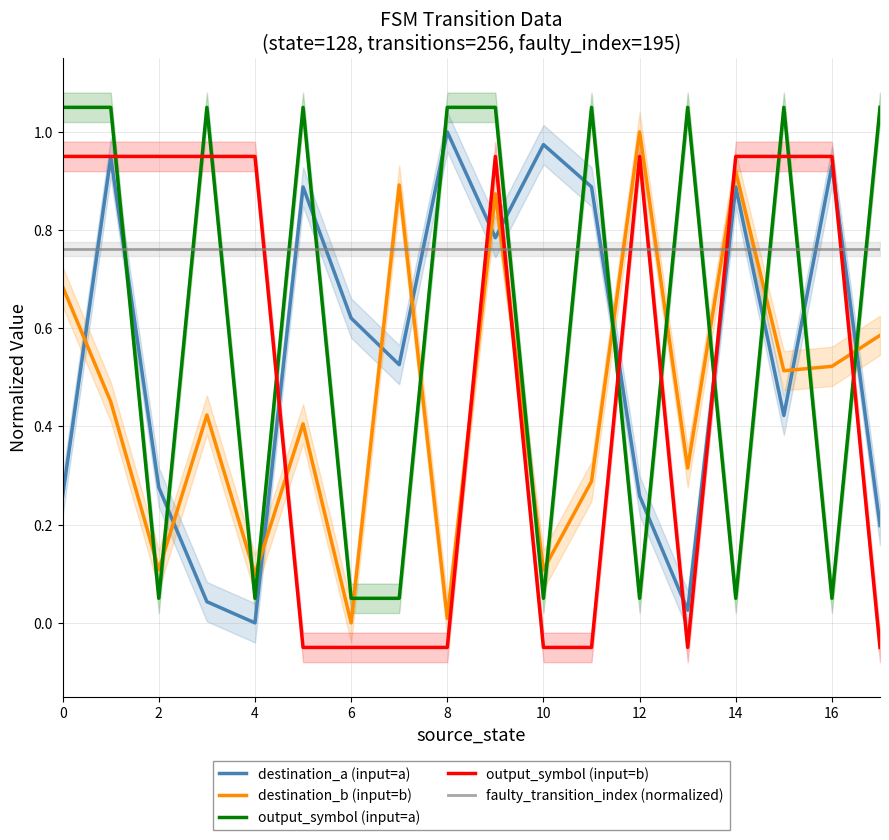

Is it true that destination_b (input=b) equals 0.1 at 10?

True